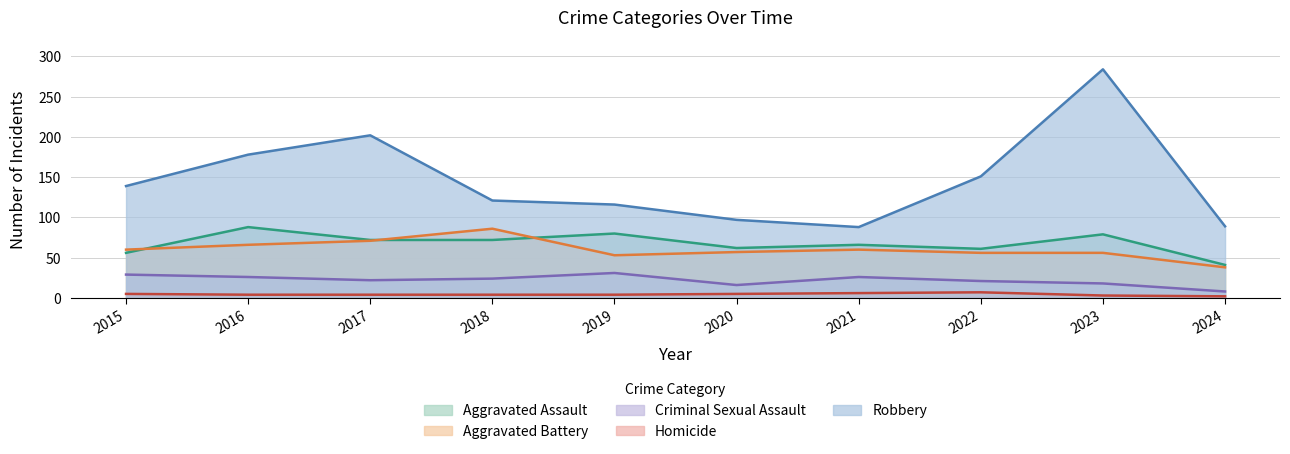

In Aggravated Battery, how many points are lower than both neighbors (excluding endpoints)?

1